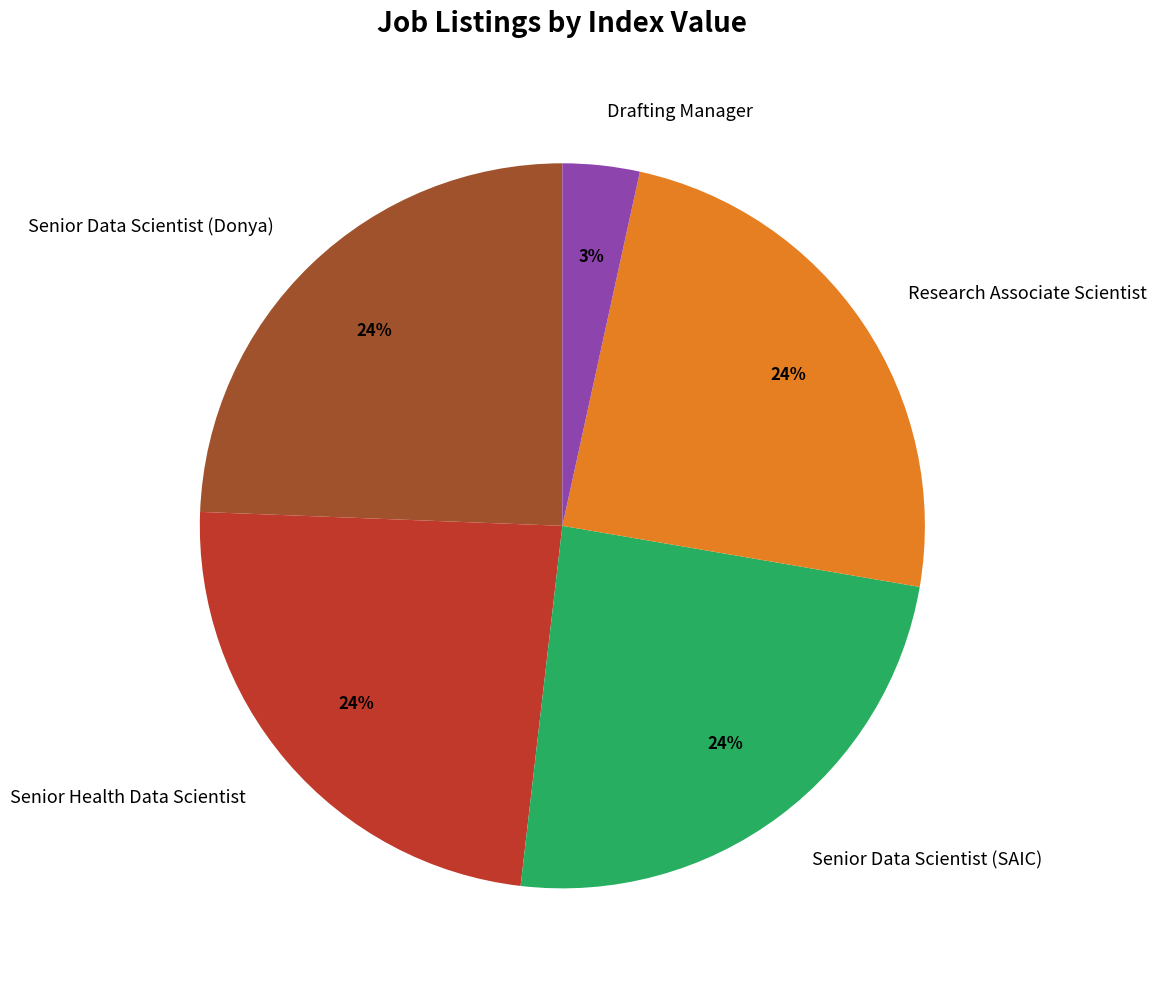

How many segments does this pie chart have?

5